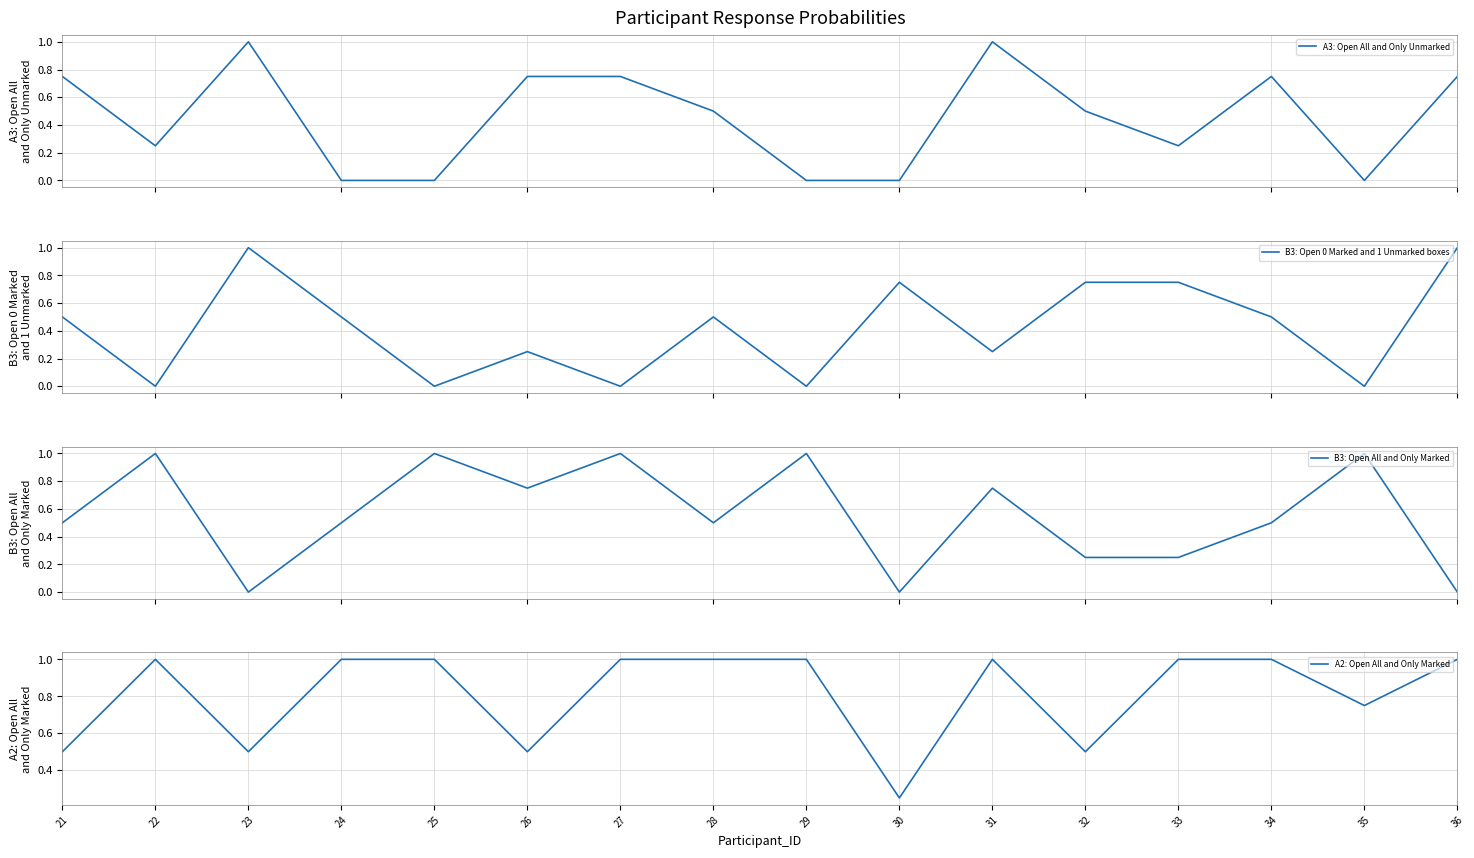

How many data points does each series have?

16